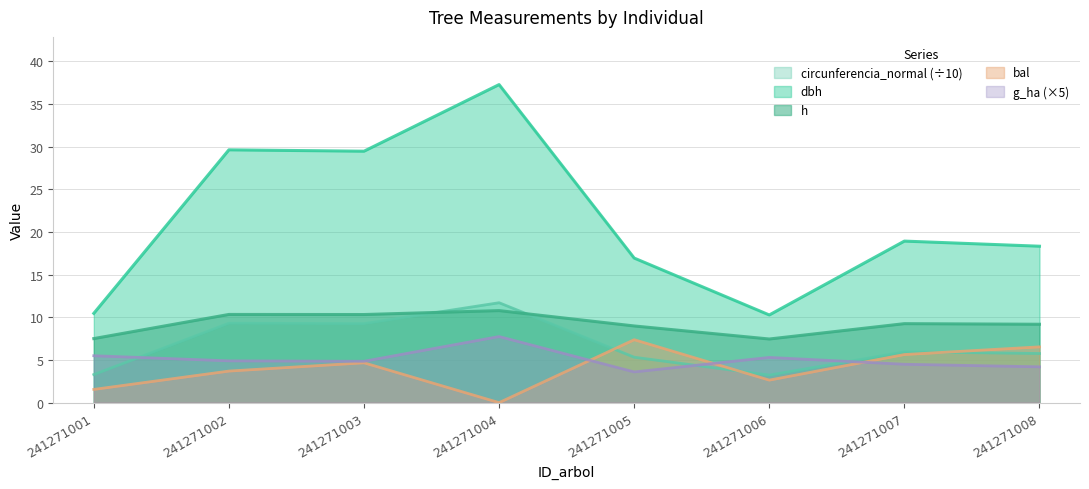

At 241271006, list the series in order from smallest to largest.

bal, circunferencia_normal (÷10), g_ha (×5), h, dbh